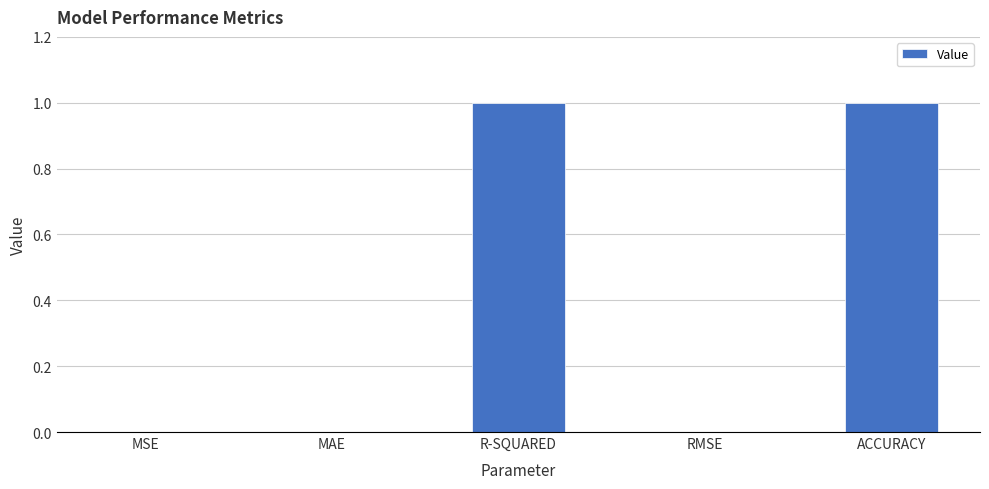

True or false: the data shows 1 at R-SQUARED.

True